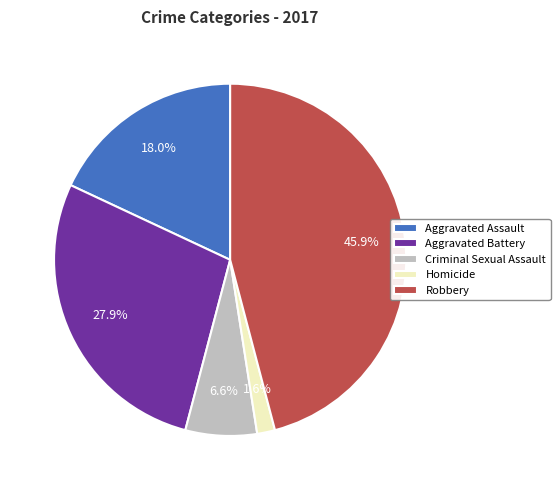

To the nearest percent, what is the combined percentage of Aggravated Battery and Robbery?

74%